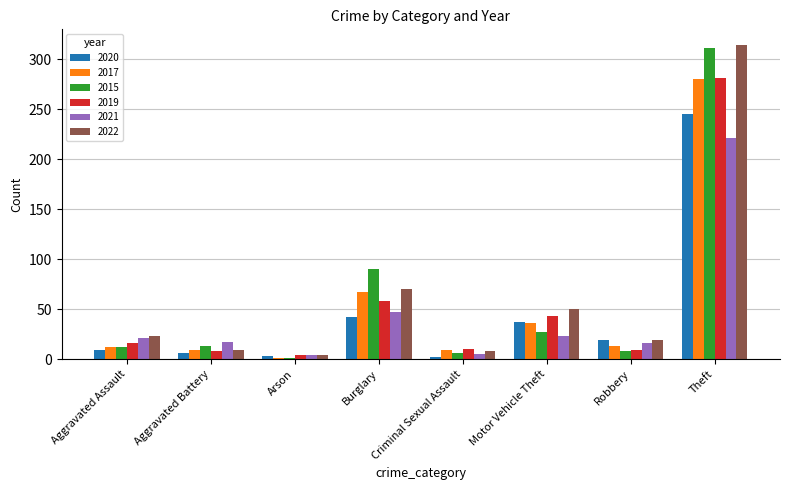

What is the total value across all series at Aggravated Assault?

93